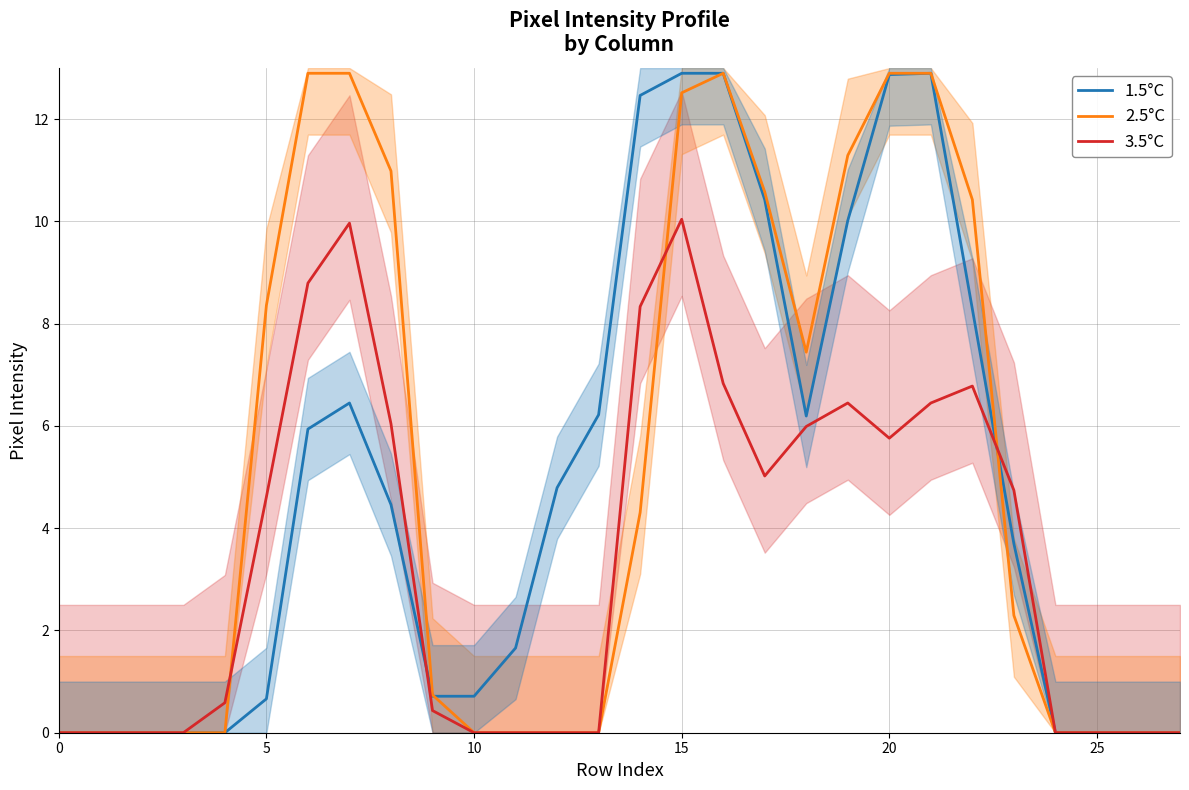

How many times do 1.5°C and 3.5°C cross each other?

2